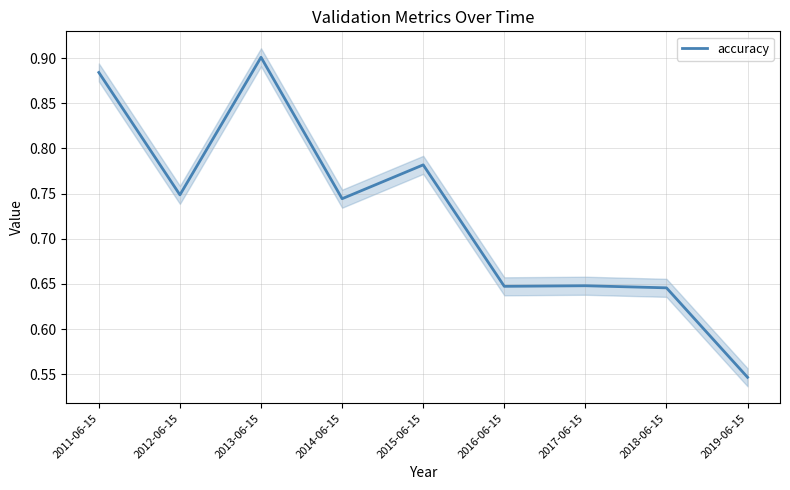

List the labels in order of value, largest first.

2013-06-15, 2011-06-15, 2015-06-15, 2012-06-15, 2014-06-15, 2017-06-15, 2016-06-15, 2018-06-15, 2019-06-15